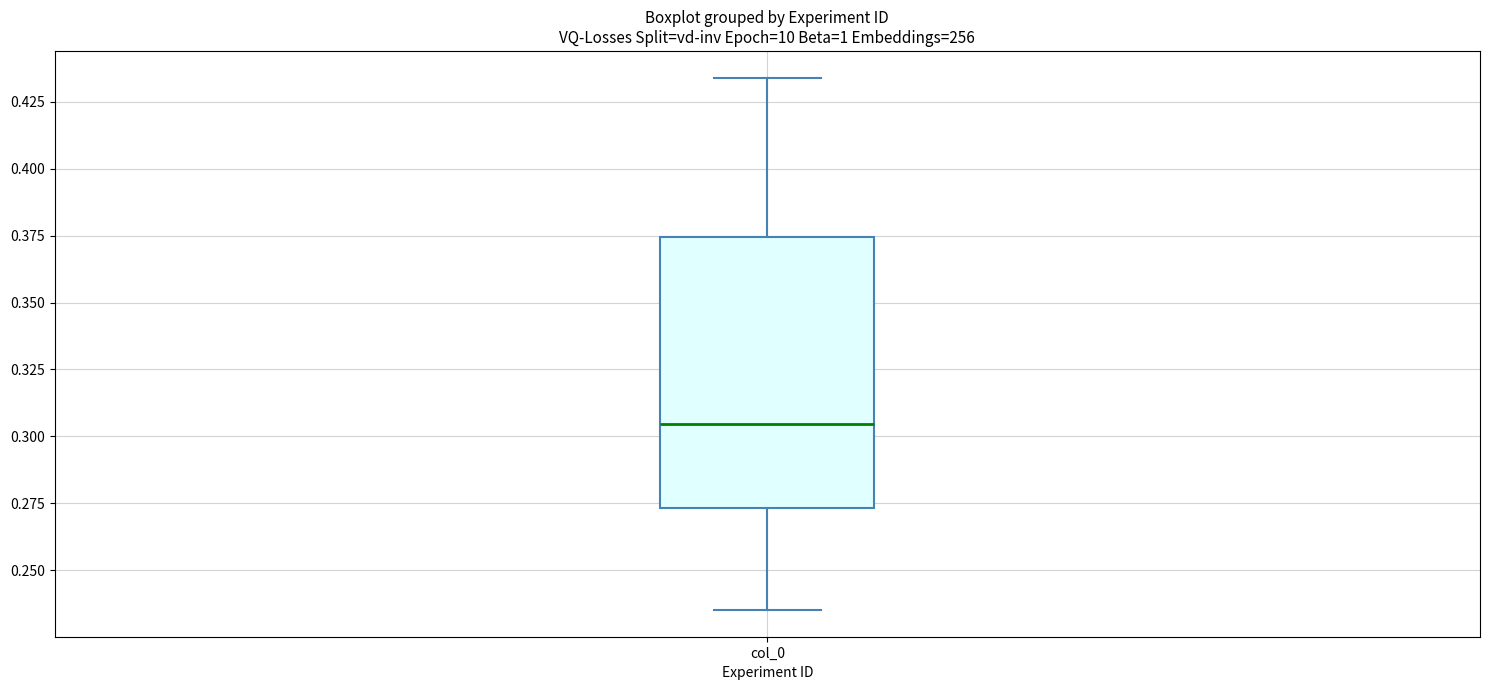

Transcribe this box plot: give where the median line is, the range the box spans, and where the two whiskers end, as read against the y-axis. The values are not printed on the chart, so give them approximately, as read against the axis.

median 0.305, box 0.275 to 0.375, whiskers 0.235 to 0.435